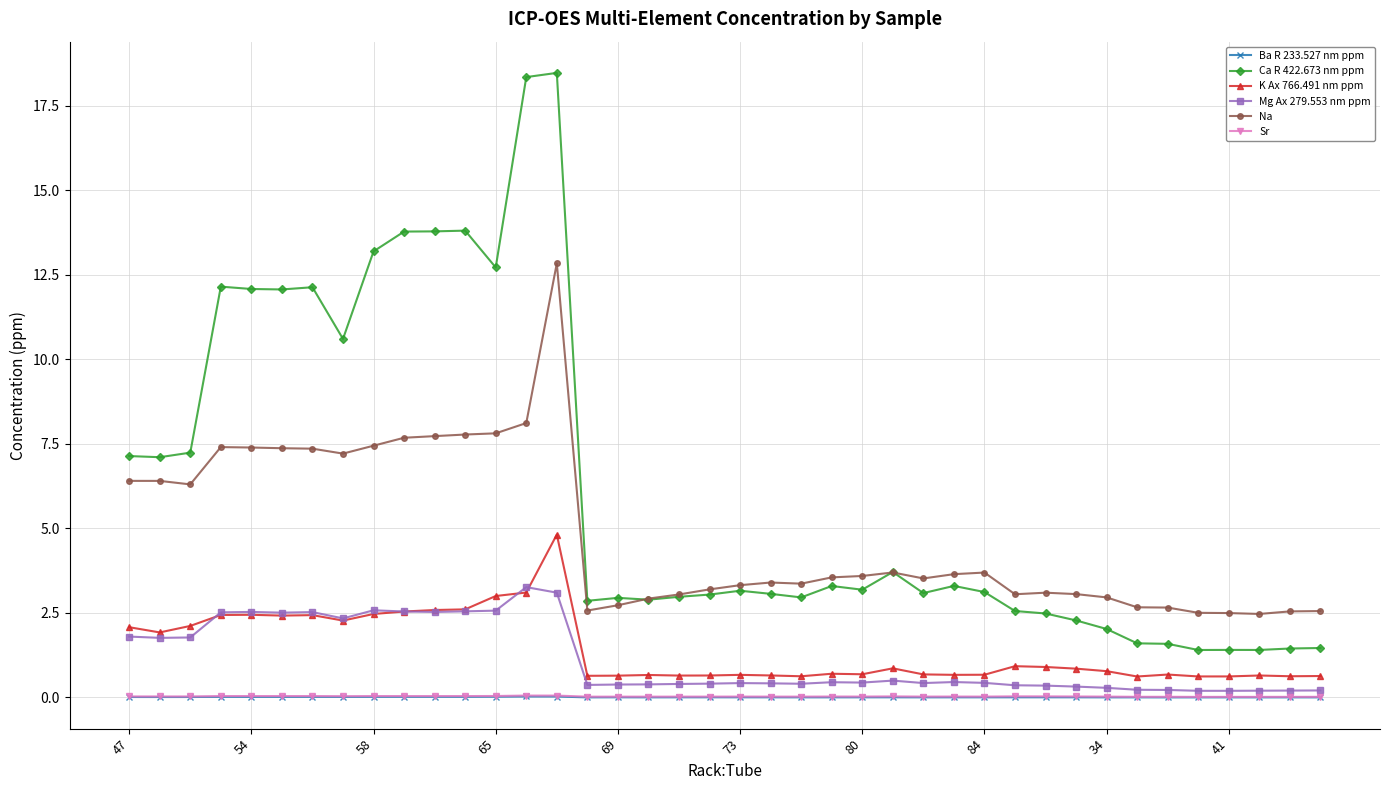

What is the value of the Mg Ax 279.553 nm ppm point at the 9th from the left?

2.6